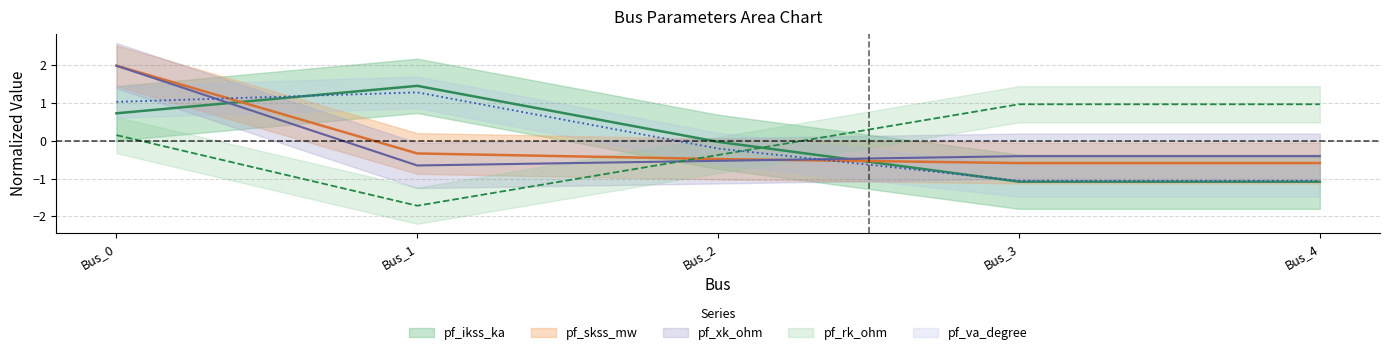

At which label does pf_rk_ohm first exceed 0?

Bus_0